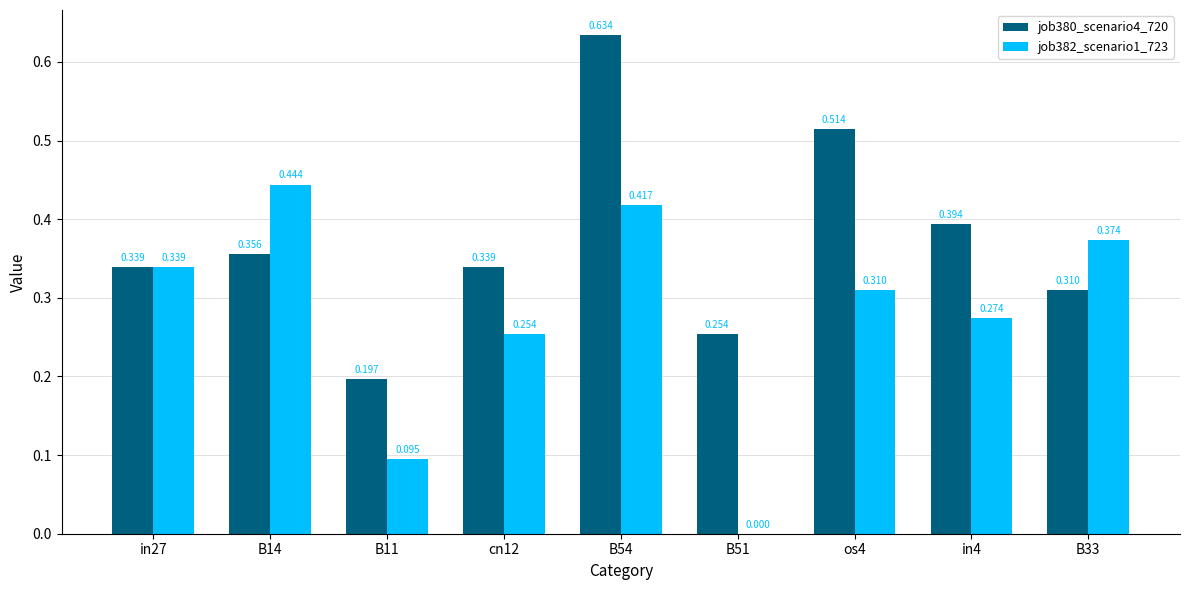

Is the value of job382_scenario1_723 at B51 greater than the value of job380_scenario4_720 at B11?

No